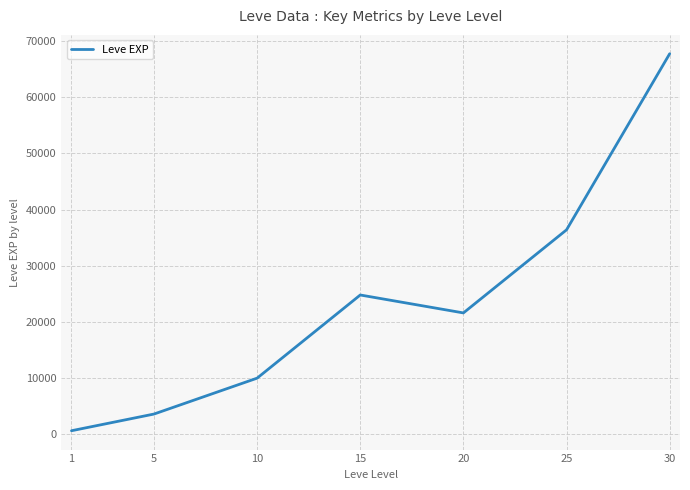

How many lines are shown in the chart?

1